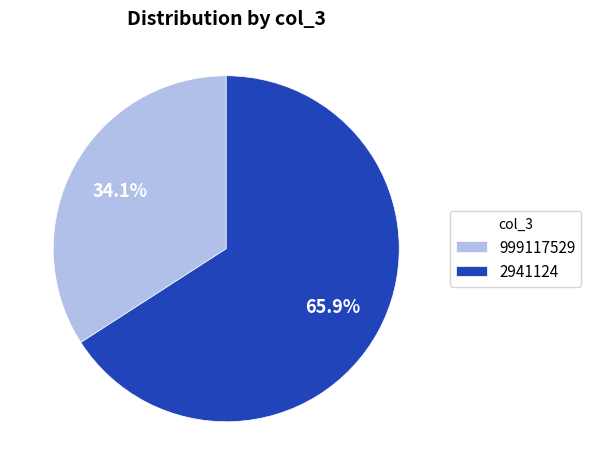

How much of the chart is everything except 2941124?

34.1%